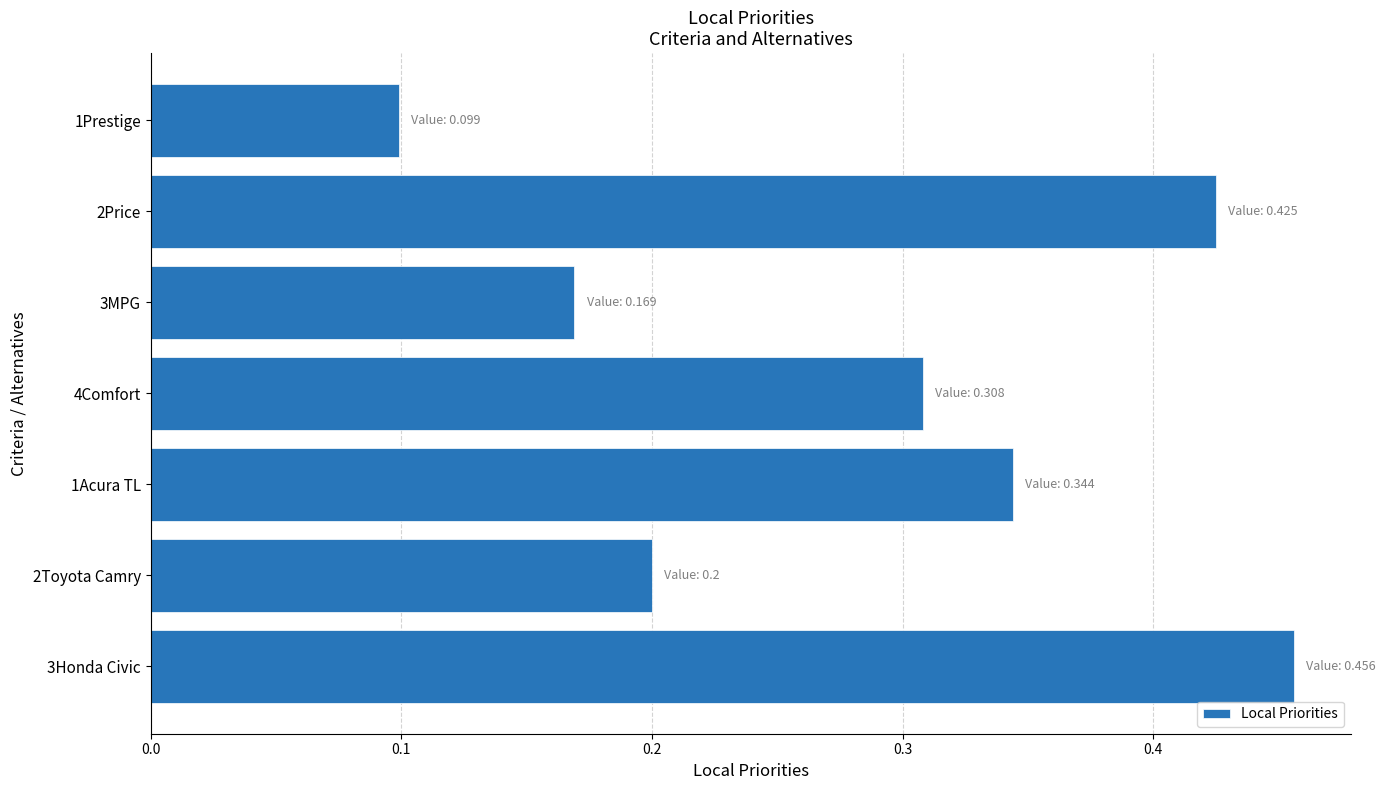

What is the label of the 5th bar from the bottom?

3MPG